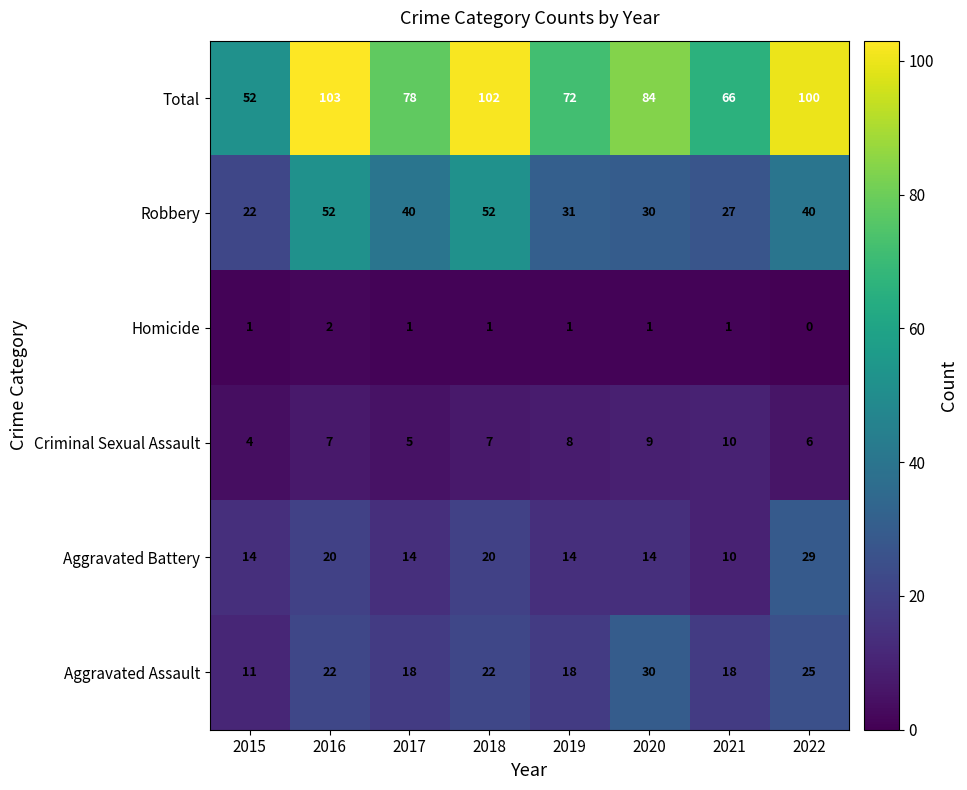

Where does the Total series first go above 84?

2016